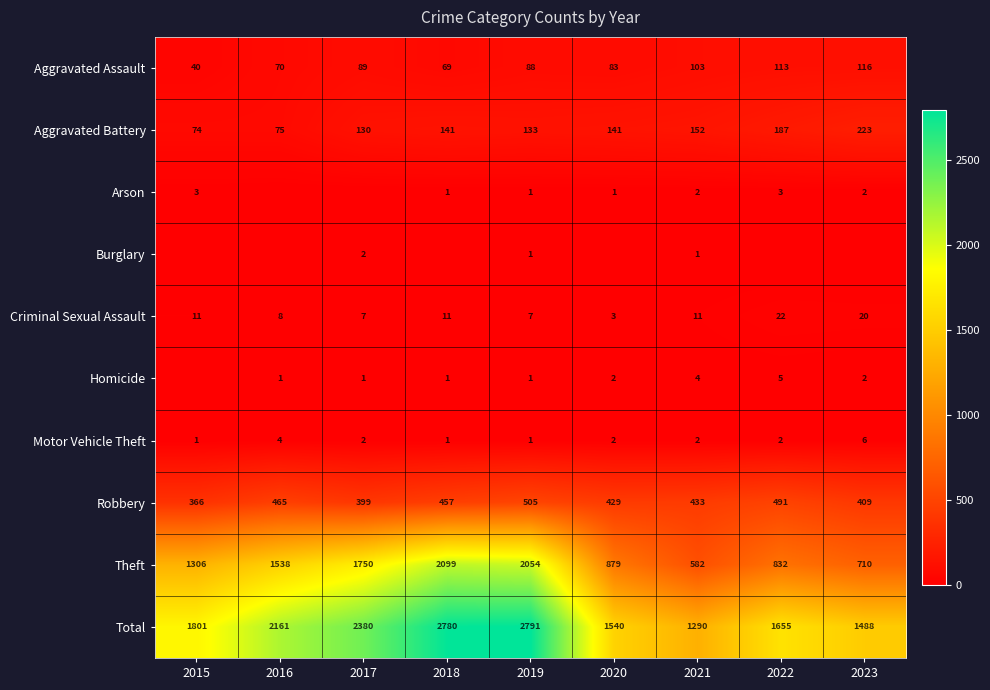

The Theft series shows 2099 at 2018. True or false?

True